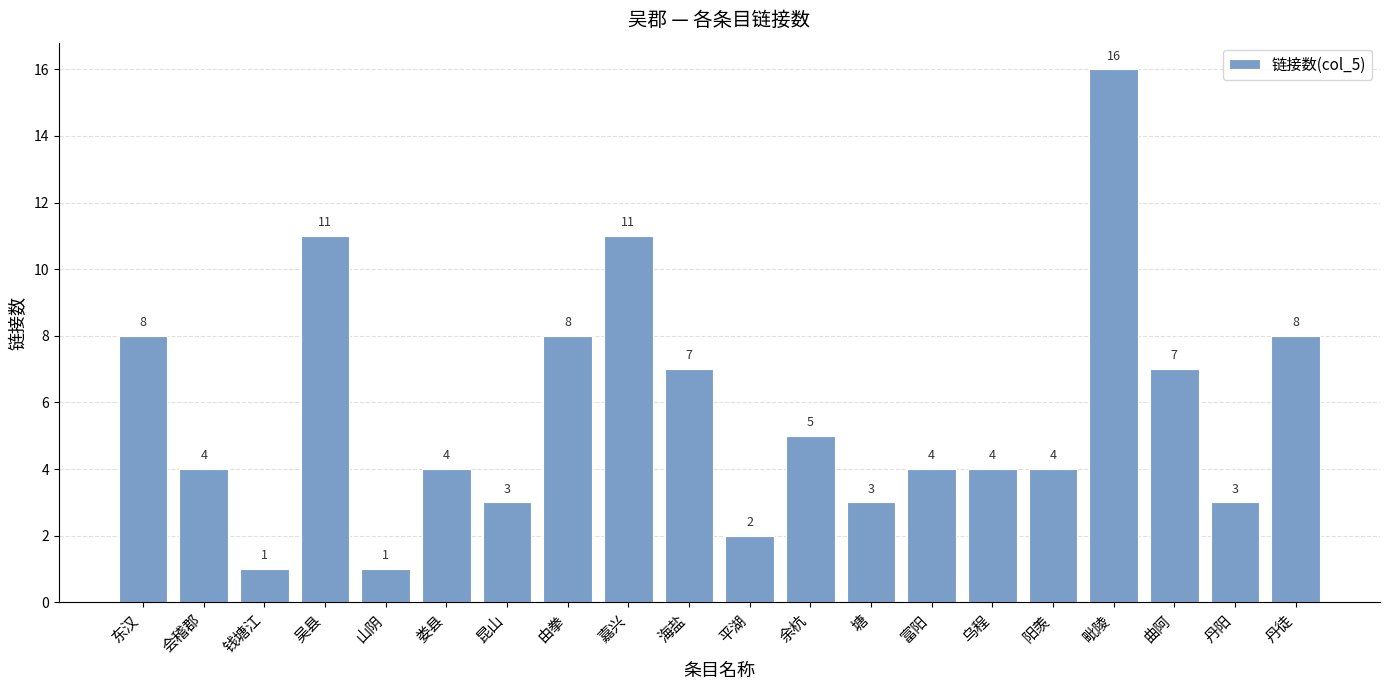

Reading left to right, transcribe all the data shown in this chart.

东汉=8	会稽郡=4	钱塘江=1	吴县=11	山阴=1	娄县=4	昆山=3	由拳=8	嘉兴=11	海盐=7	平湖=2	余杭=5	塘=3	富阳=4	乌程=4	阳羡=4	毗陵=16	曲阿=7	丹阳=3	丹徒=8